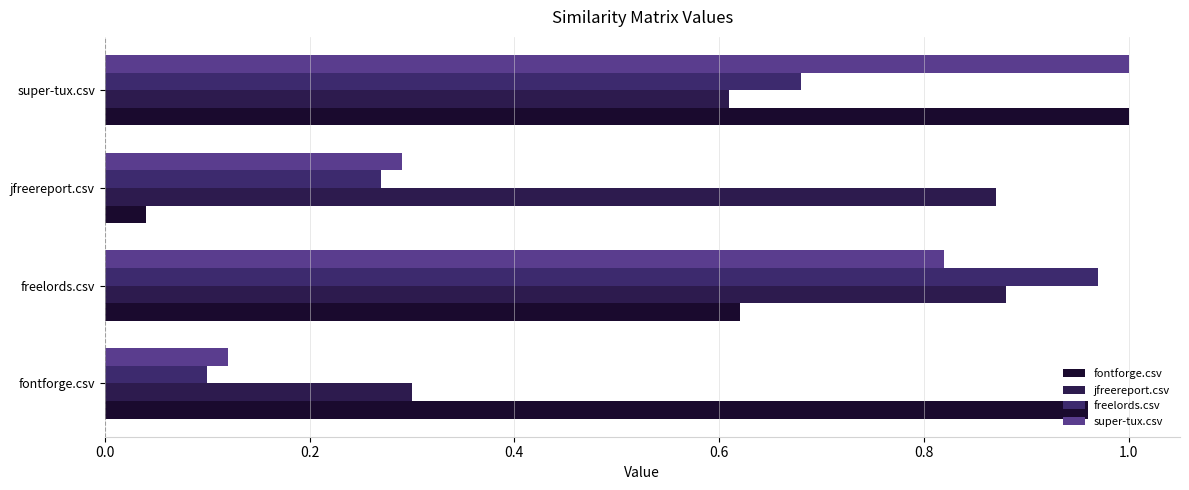

What is the value of the fontforge.csv bar at the 1st from the left?

1.0